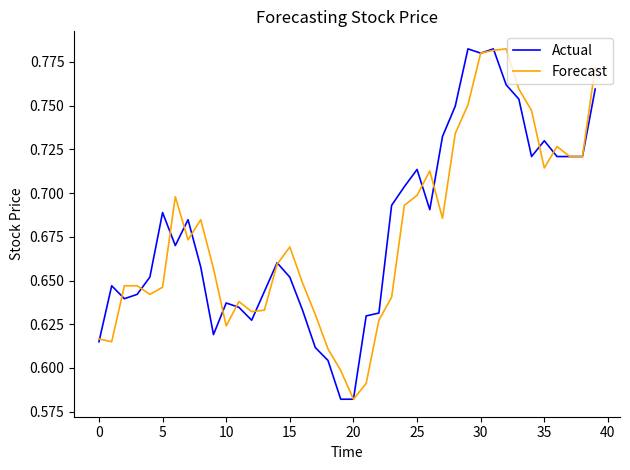

Where is Forecast nearest to the value 0?

20